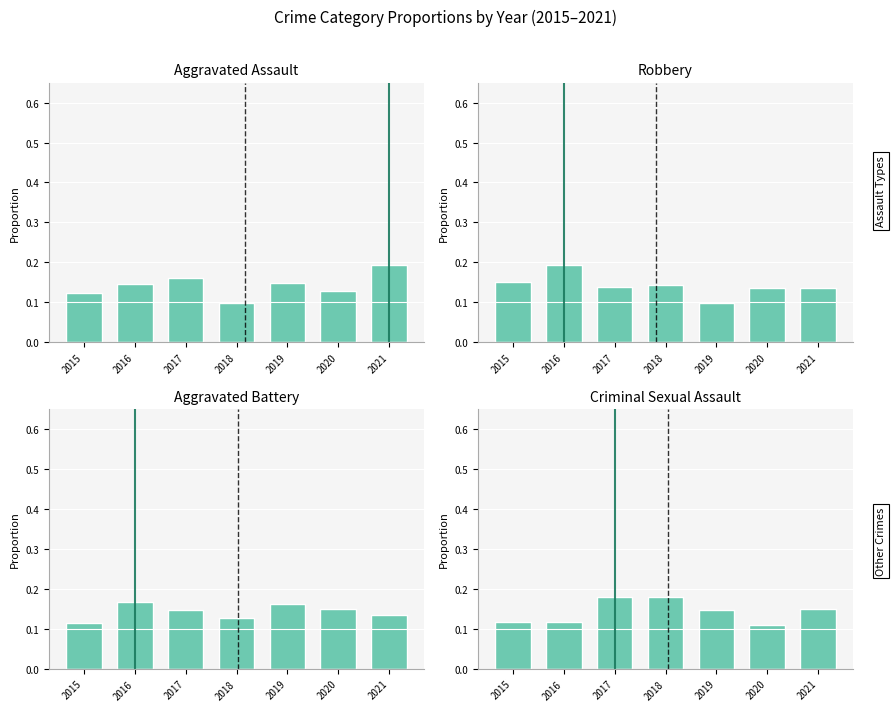

Reading left to right, list all the values displayed in this chart.

Aggravated Assault: 0.1	0.1	0.2	0.1	0.1	0.1	0.2
Robbery: 0.2	0.2	0.1	0.1	0.1	0.1	0.1
Aggravated Battery: 0.1	0.2	0.1	0.1	0.2	0.1	0.1
Criminal Sexual Assault: 0.1	0.1	0.2	0.2	0.1	0.1	0.2